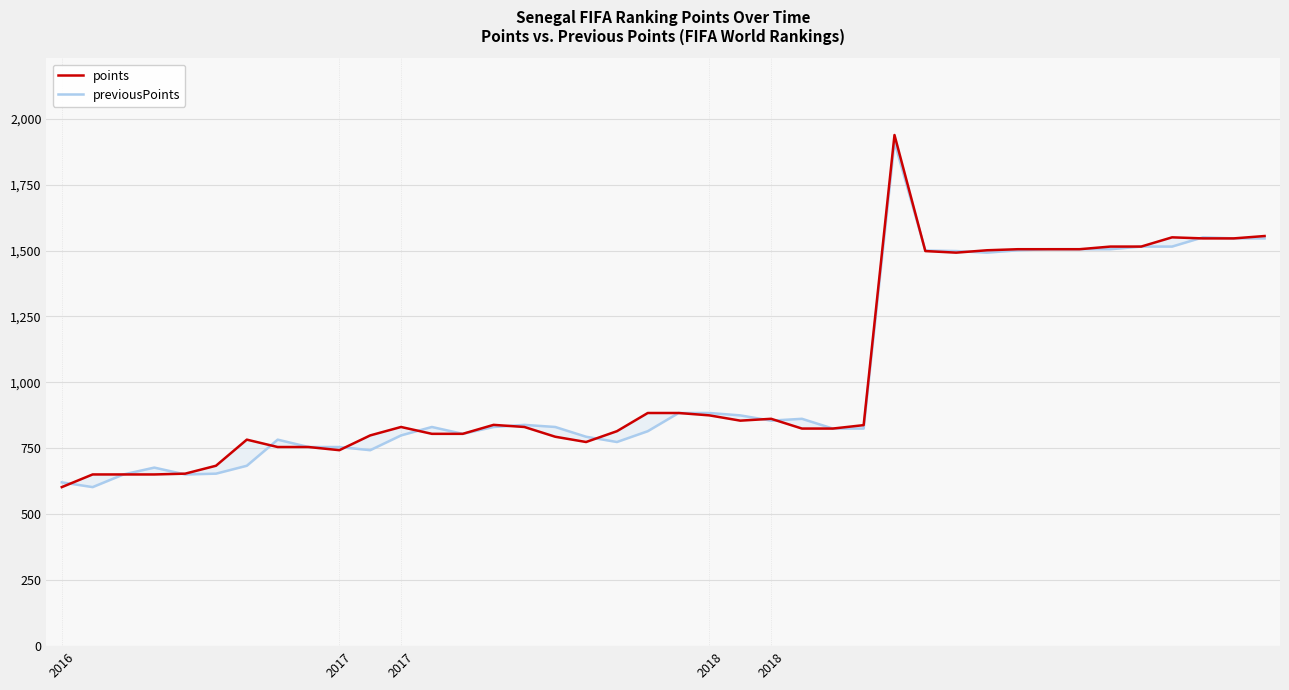

Which category has the highest value in the points series?

27